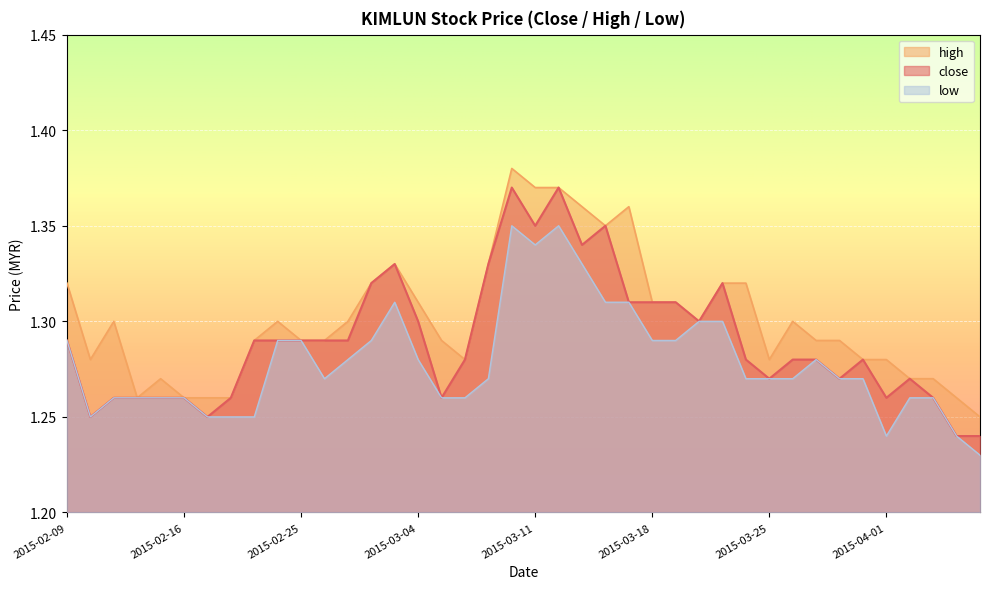

Which series has the largest total across all categories?

high